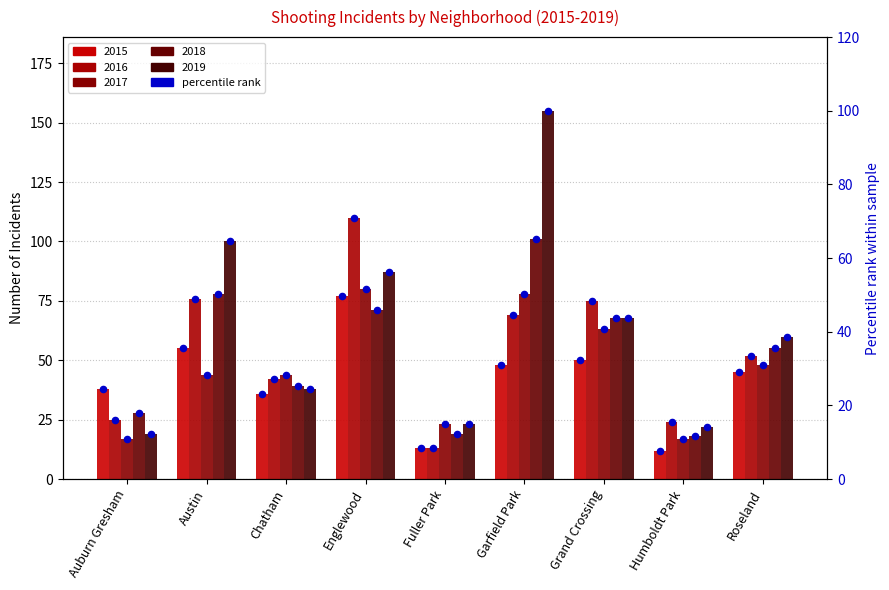

Between Garfield Park and Roseland, which is larger?

Garfield Park